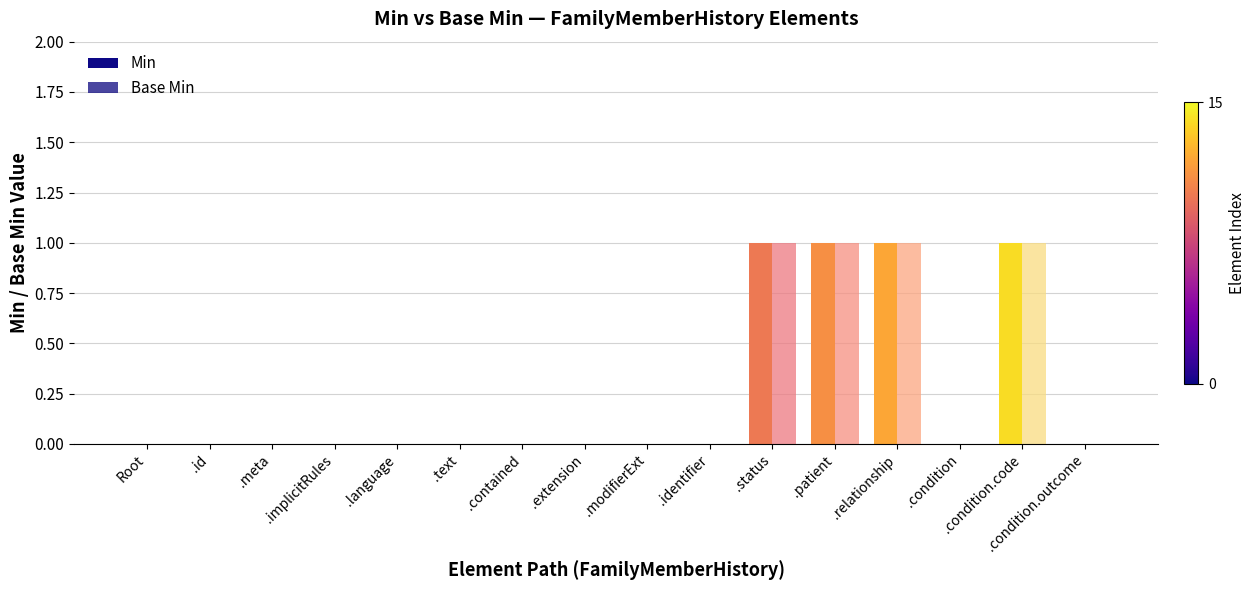

Which series has the largest range (max minus min)?

Min